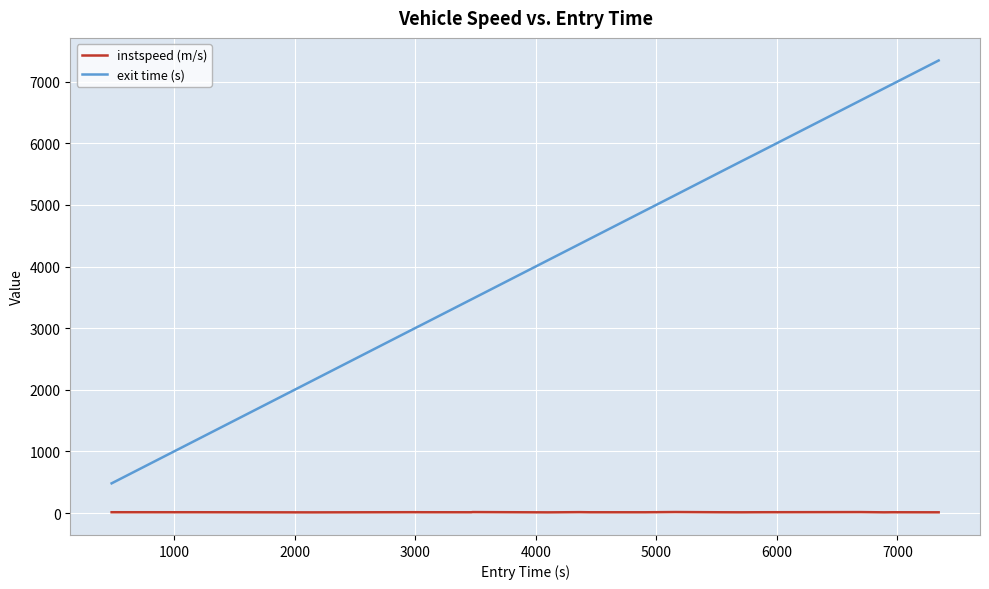

List the series in order of their peak value, highest first.

exit time (s), instspeed (m/s)